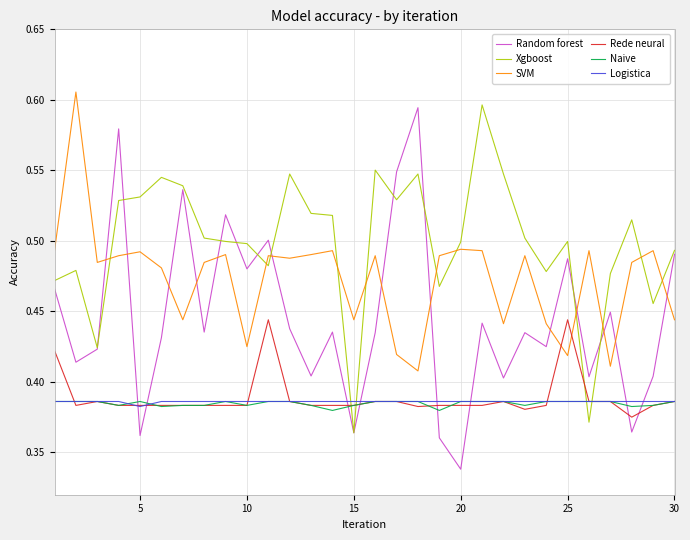

True or false: Logistica and SVM cross at least once.

False